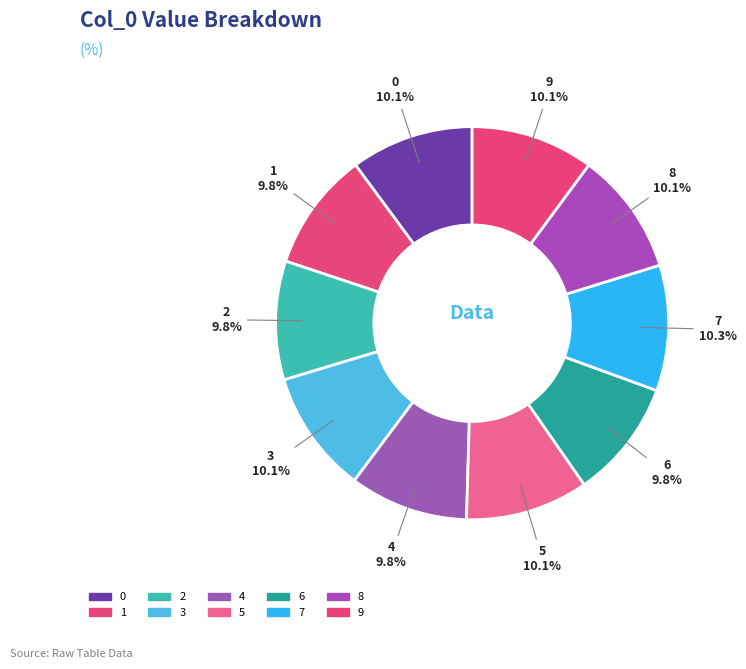

Count the number of slices in the pie.

10